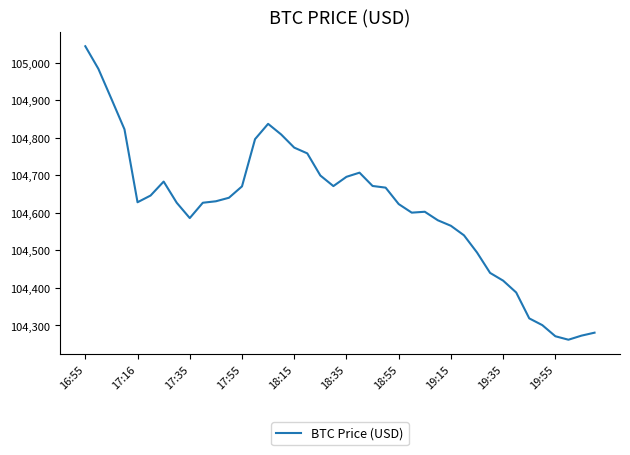

What is the difference between the maximum and minimum values?

781.7